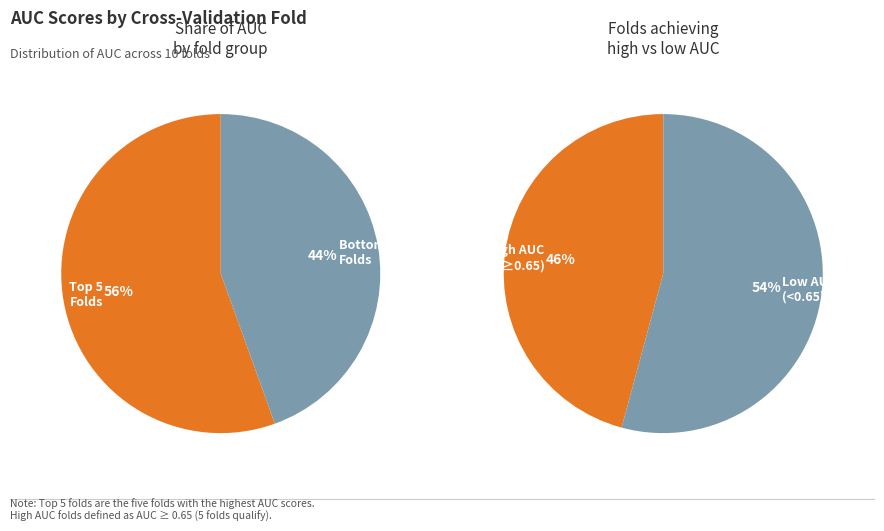

True or false: Fold 5 accounts for 20% of the total.

False